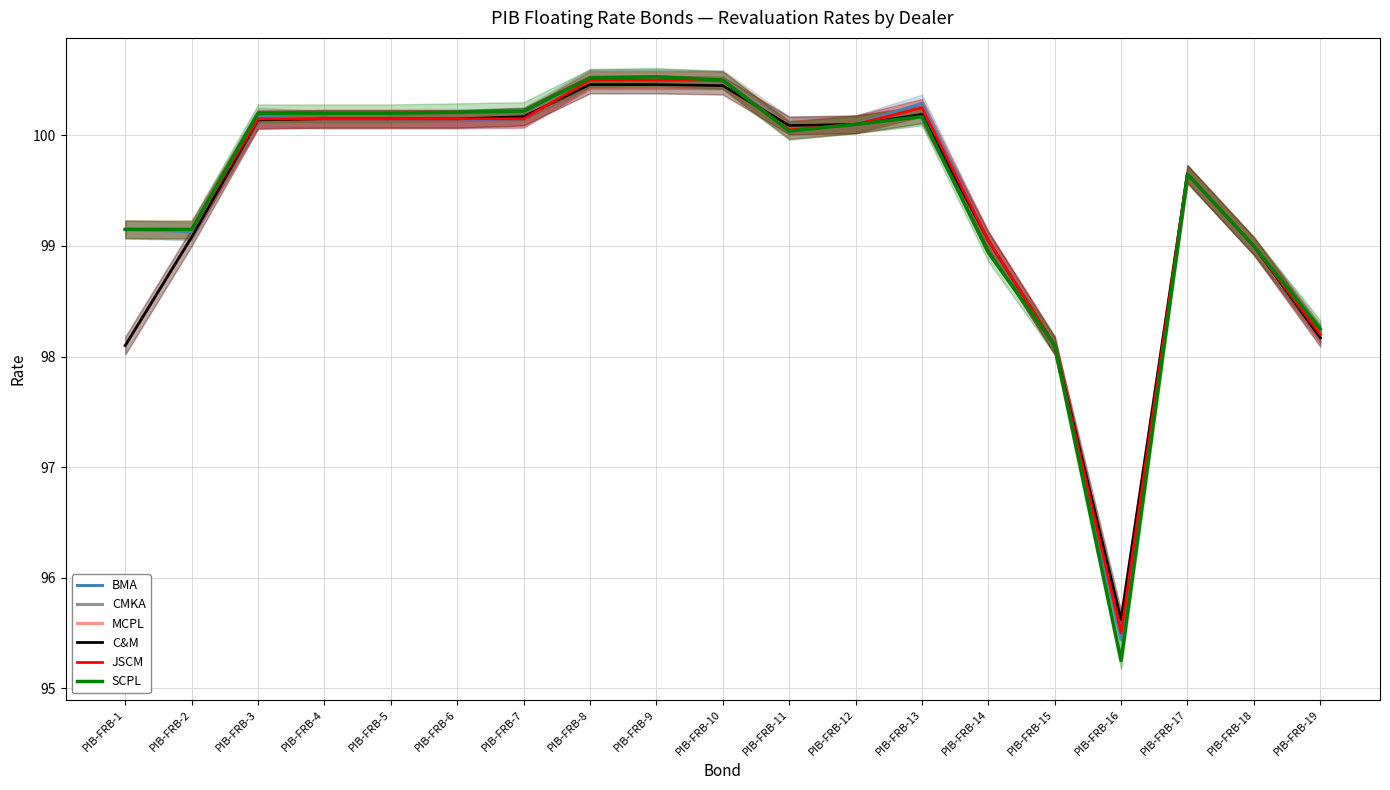

What is the value of the SCPL point at the 16th from the left?

95.2